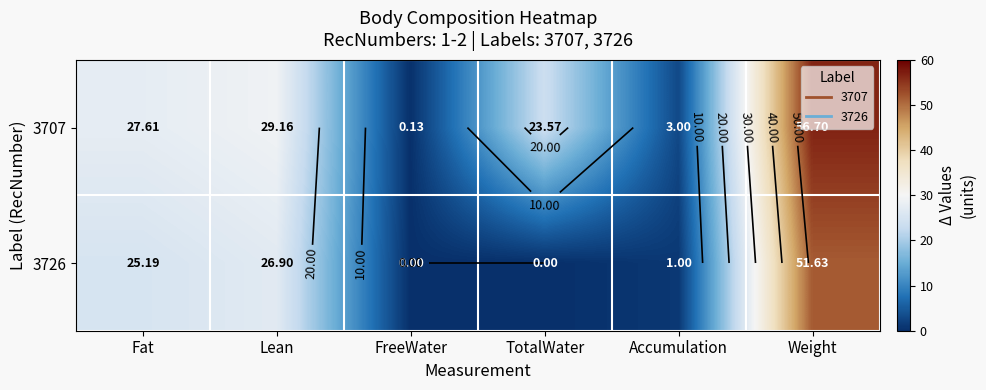

Which label corresponds to the largest value in the chart?

Weight